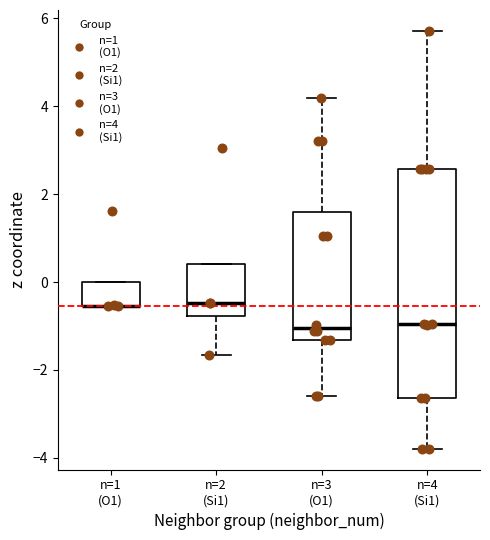

Which box is the tallest, from its lower edge to its upper edge?

n=4 (Si1)